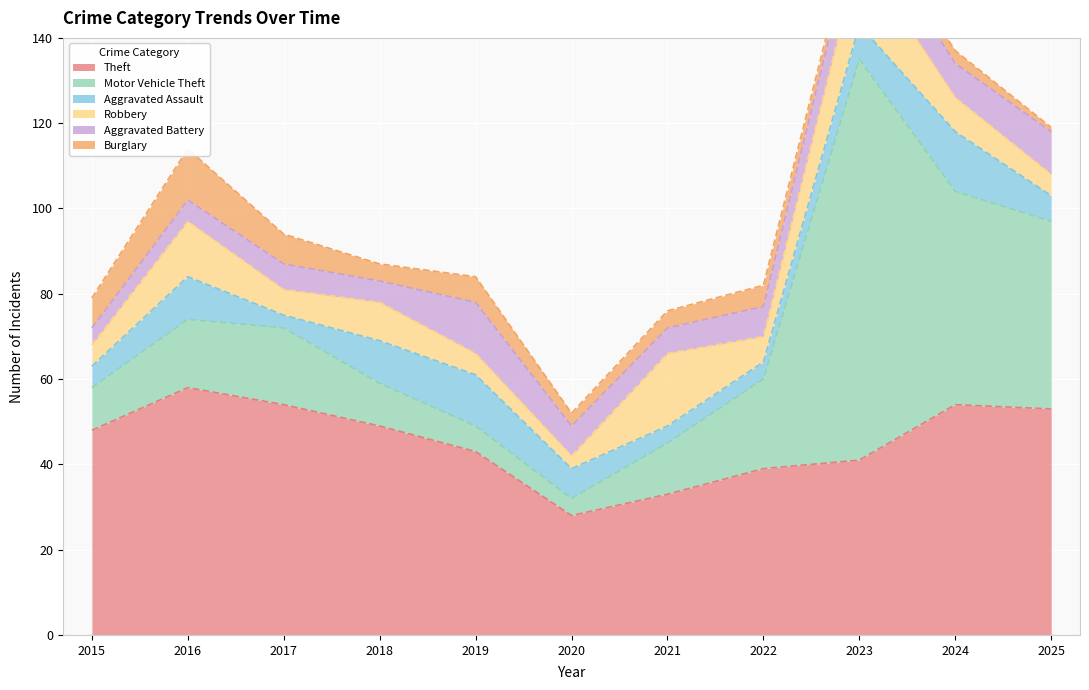

Between 2019 and 2016, which is larger?

2016